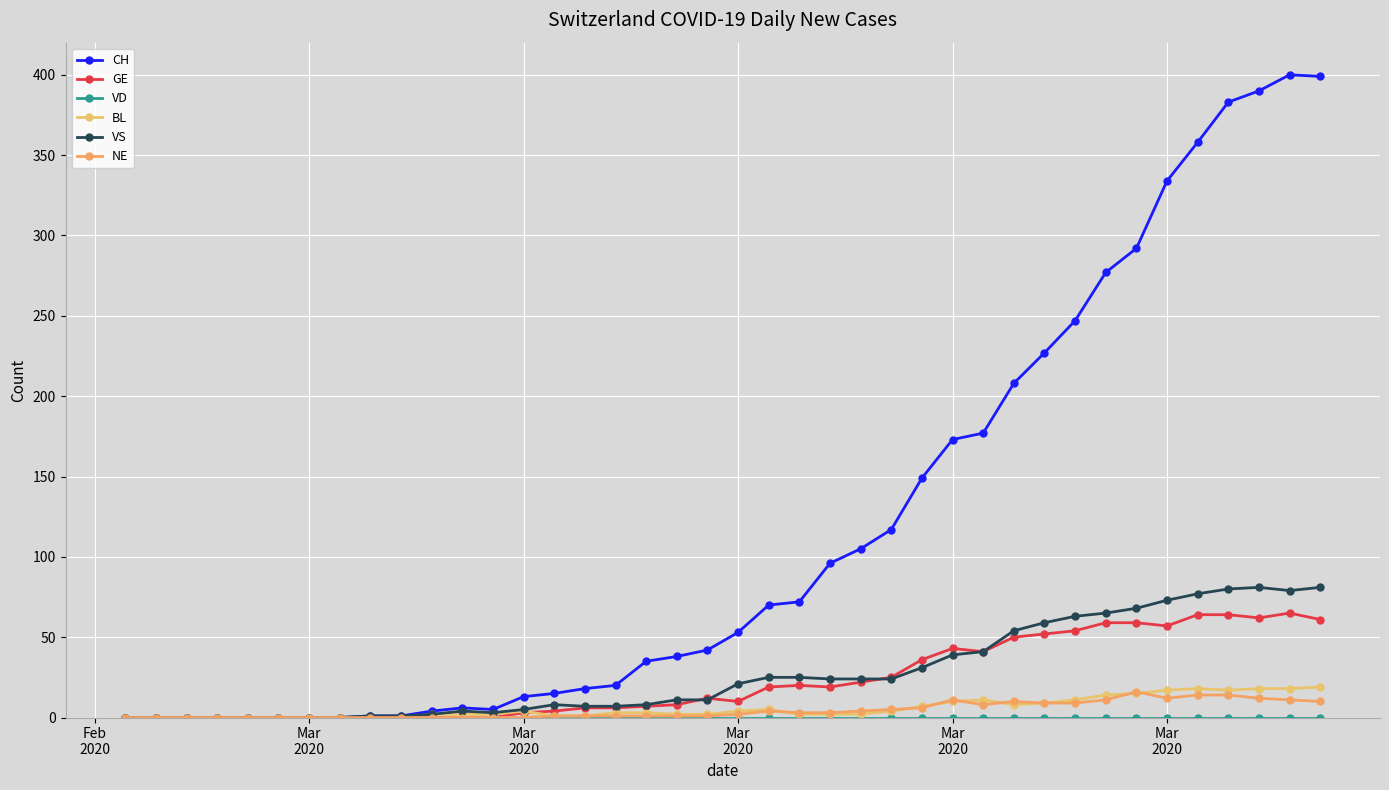

Count the number of categories in the chart.

40